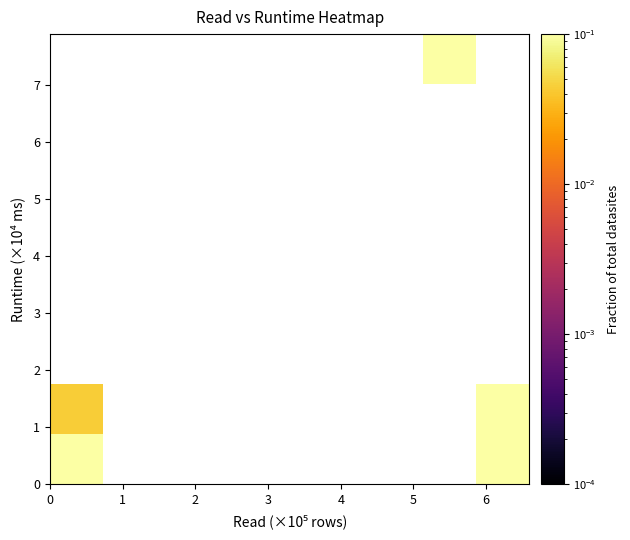

Count the number of data series in this chart.

9